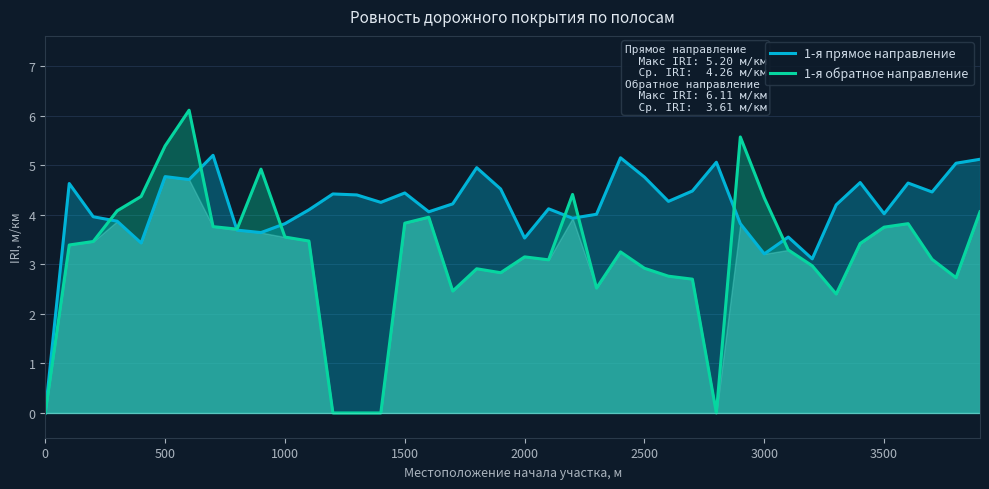

In 1-я обратное направление, how many points are lower than both neighbors (excluding endpoints)?

8